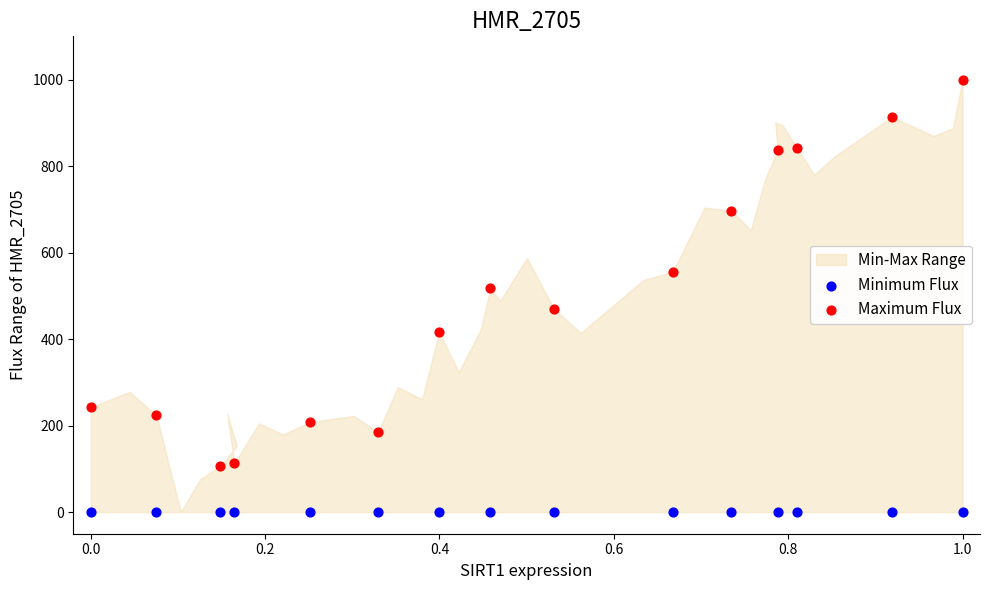

Which series contains the highest Y value?

Maximum Flux